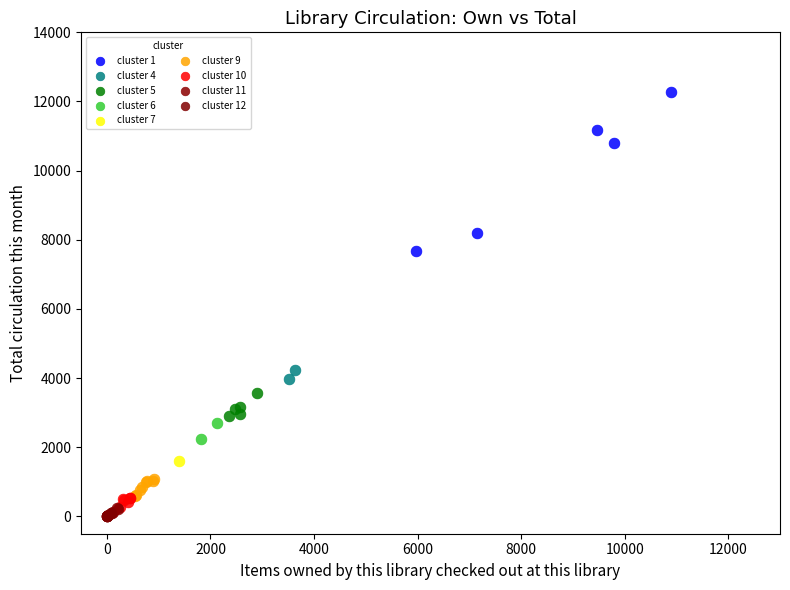

What are all the series names shown in the legend?

cluster 1, cluster 4, cluster 5, cluster 6, cluster 7, cluster 9, cluster 10, cluster 11, cluster 12